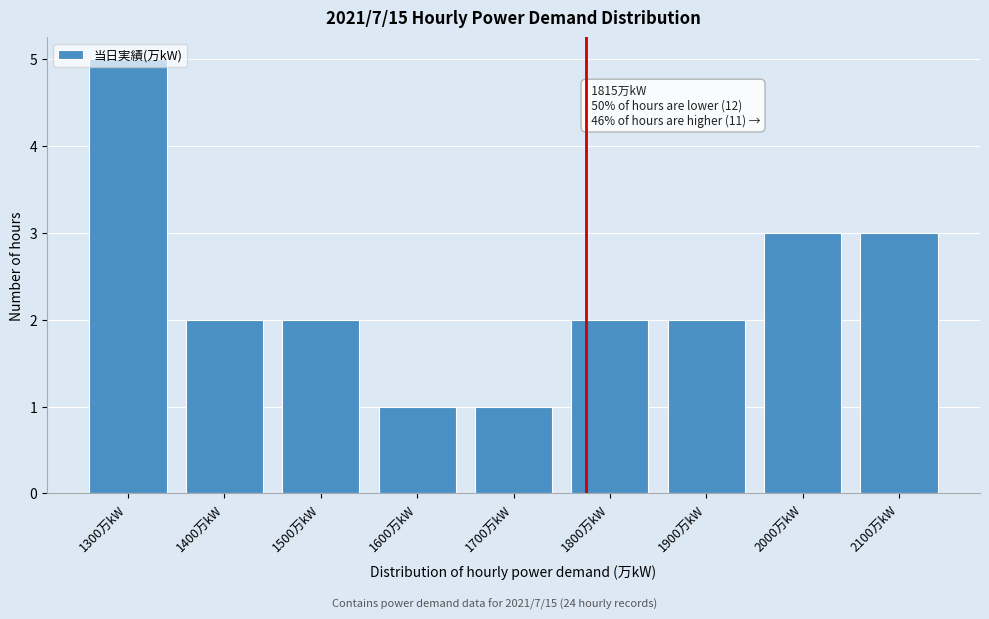

Between 1800万kW and 1700万kW, which is larger?

1800万kW